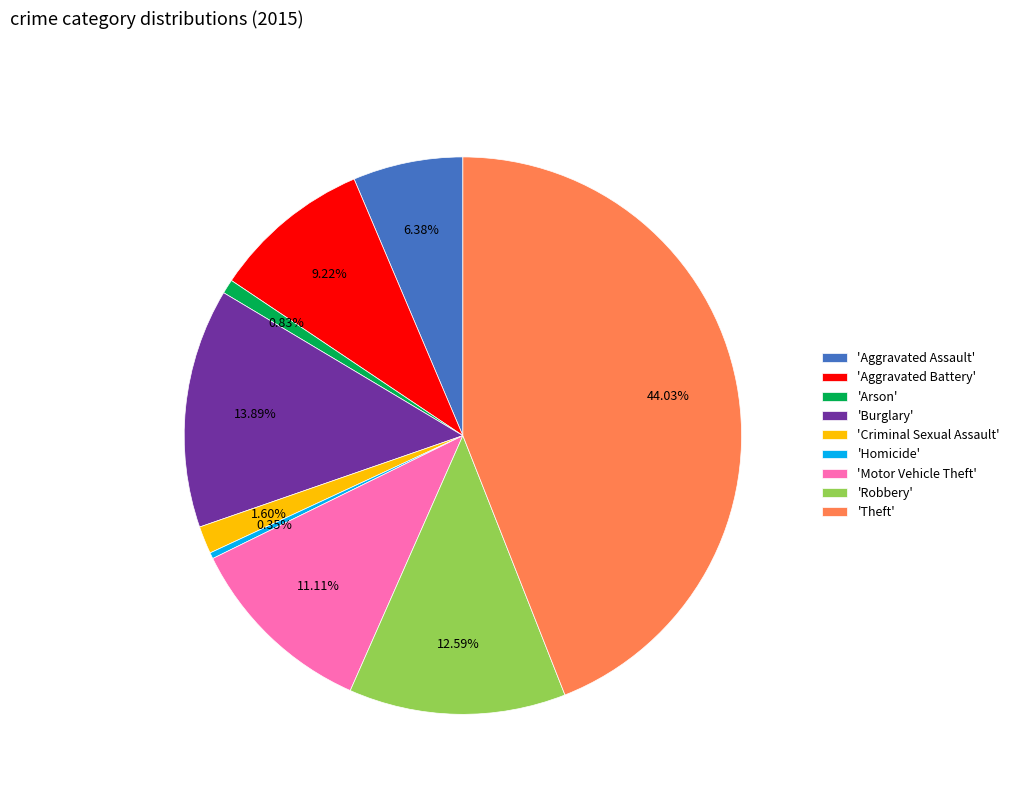

Between 'Motor Vehicle Theft' and 'Criminal Sexual Assault', which is larger?

'Motor Vehicle Theft'